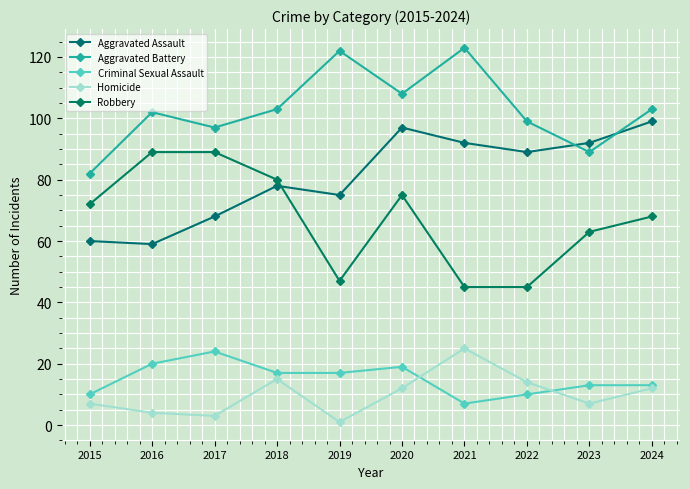

At 2018, list the series in order from smallest to largest.

Homicide, Criminal Sexual Assault, Aggravated Assault, Robbery, Aggravated Battery